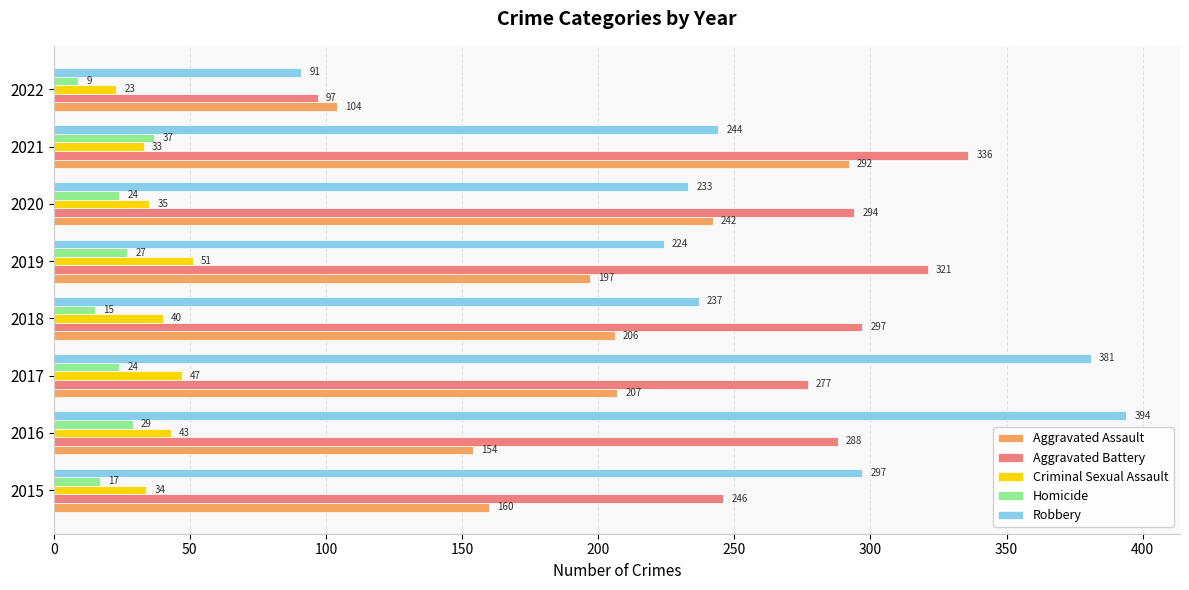

At how many categories does at least one series exceed 123?

7